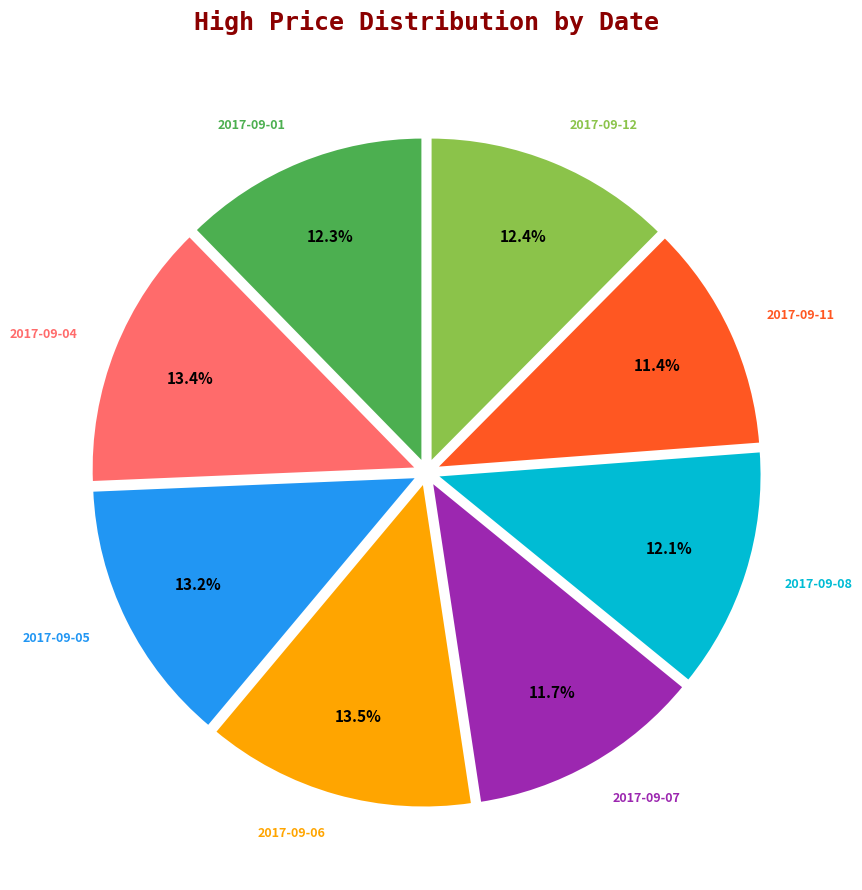

Is there any slice that represents more than half of the pie?

No